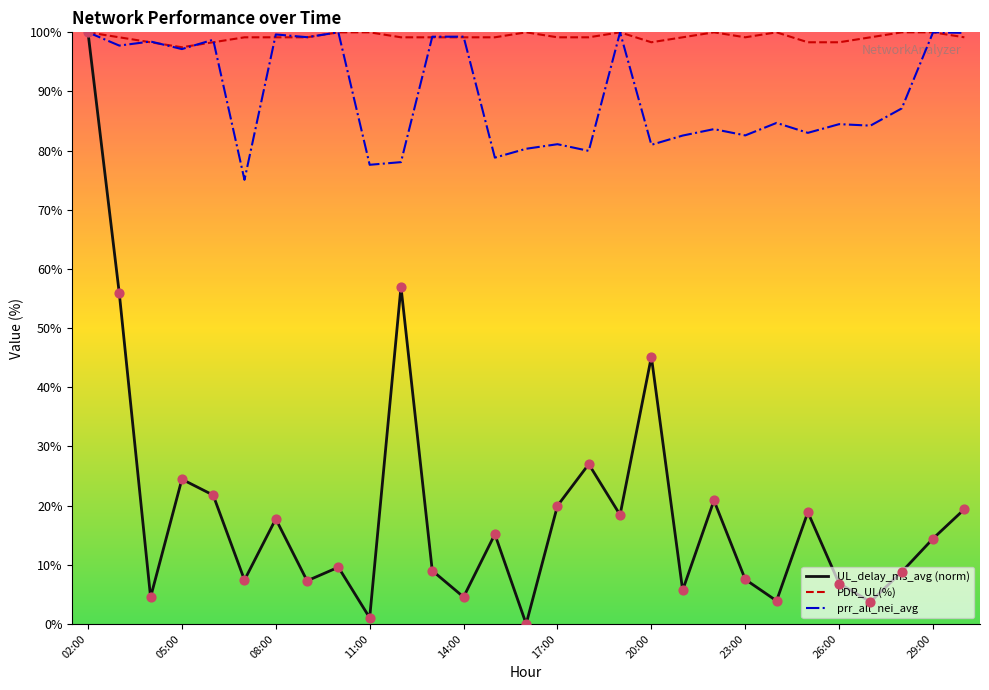

What are all the series names shown in the legend?

UL_delay_ms_avg (norm), PDR_UL(%), prr_all_nei_avg